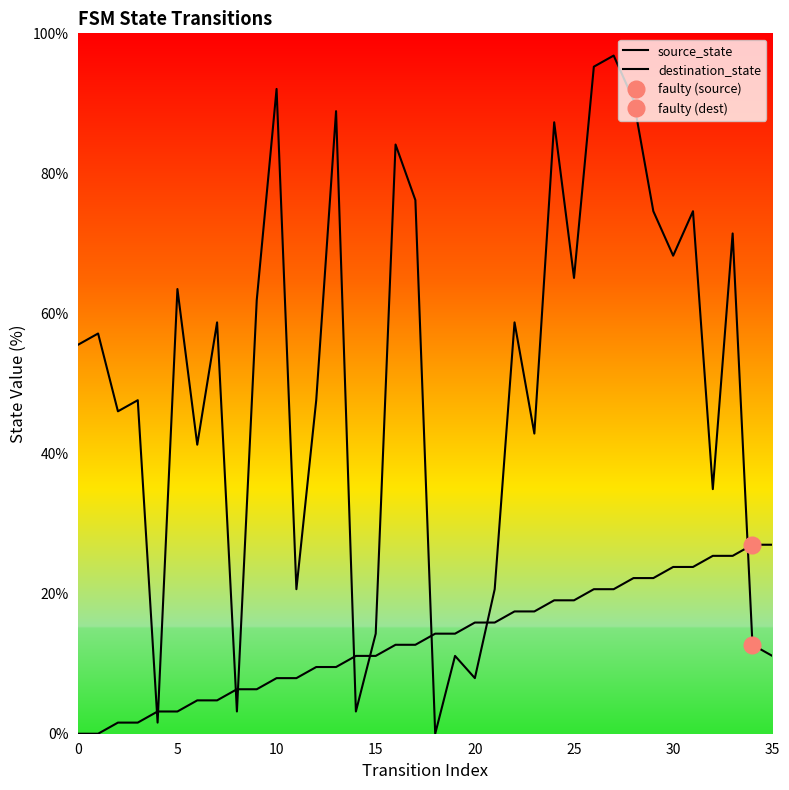

Which series has the widest spread of values?

destination_state